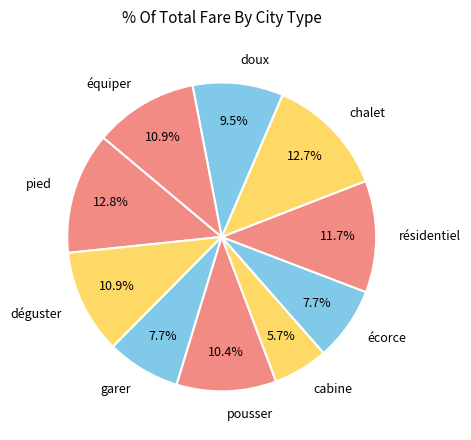

To the nearest percent, what is the difference between the déguster and chalet slice percentages?

2%